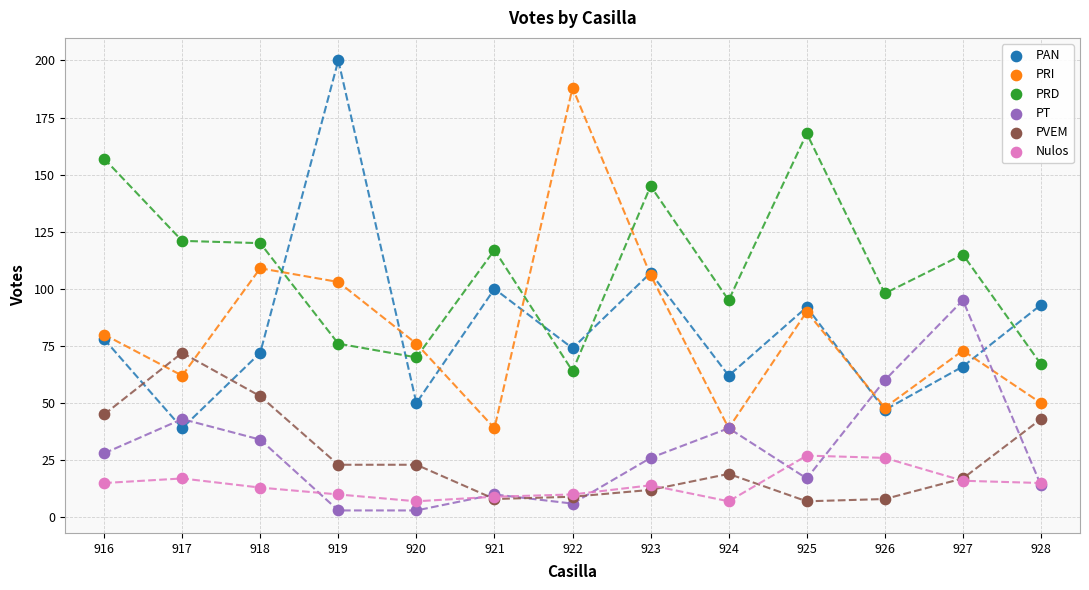

Which series has the largest Y range (max minus min)?

PAN